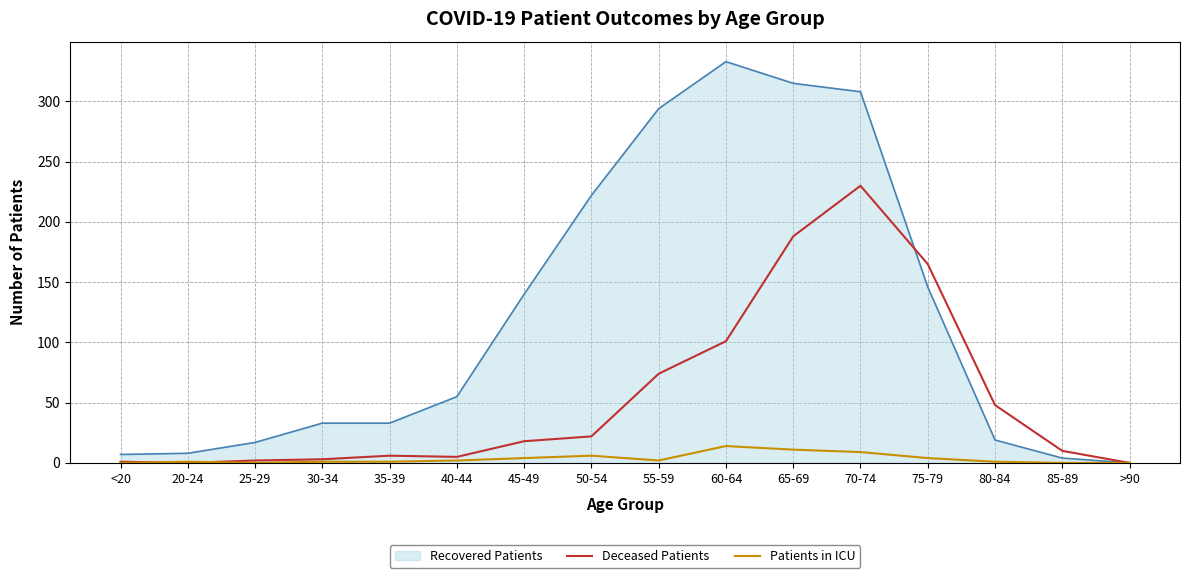

Which series has the largest range (max minus min)?

Recovered Patients